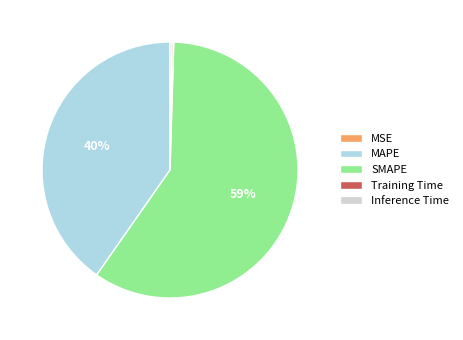

Is it true that MAPE is 29% of the pie?

False